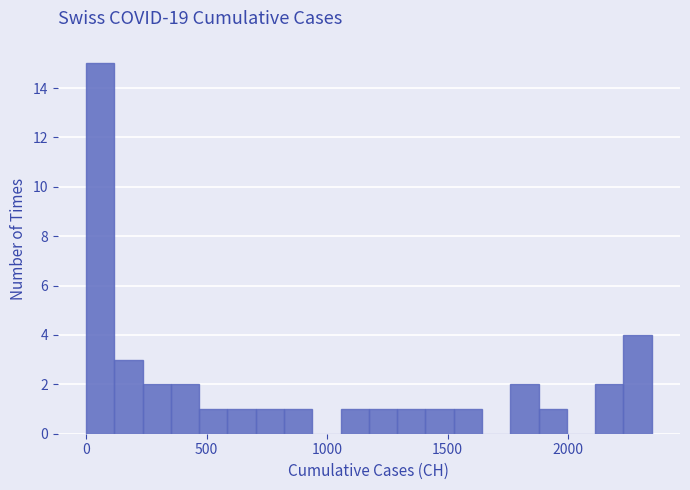

Read against the x-axis, roughly where is the centre of the tallest bar?

50